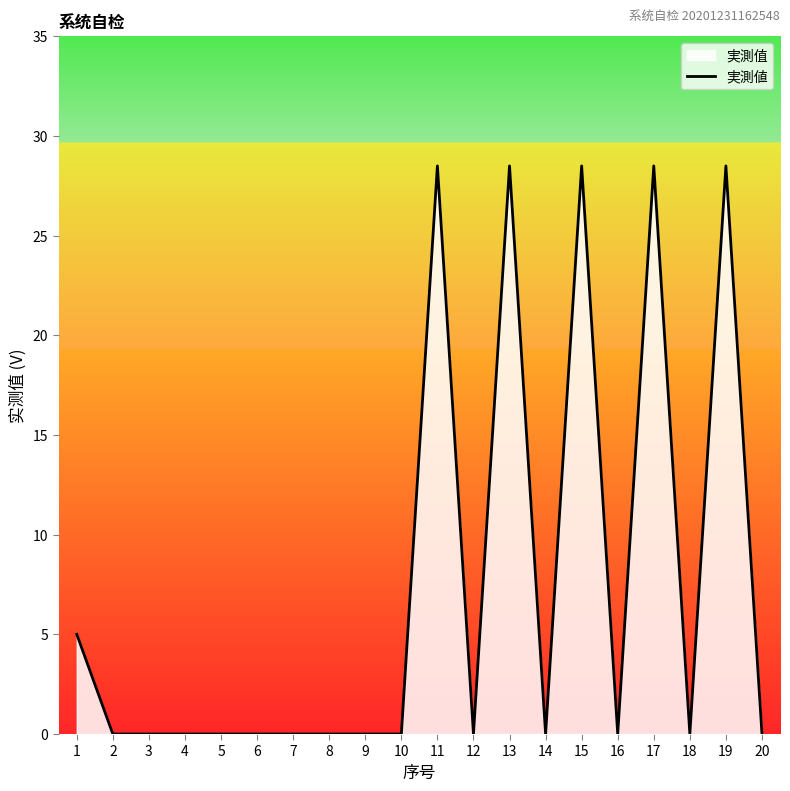

The chart shows a value of -11.0 at 18. True or false?

False